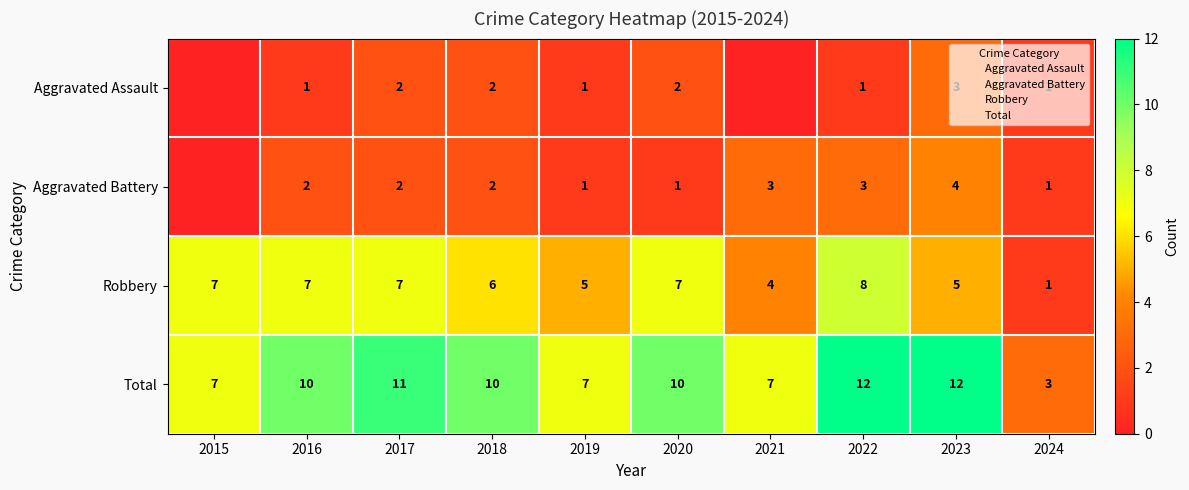

Which category has the lowest value across all series?

2015